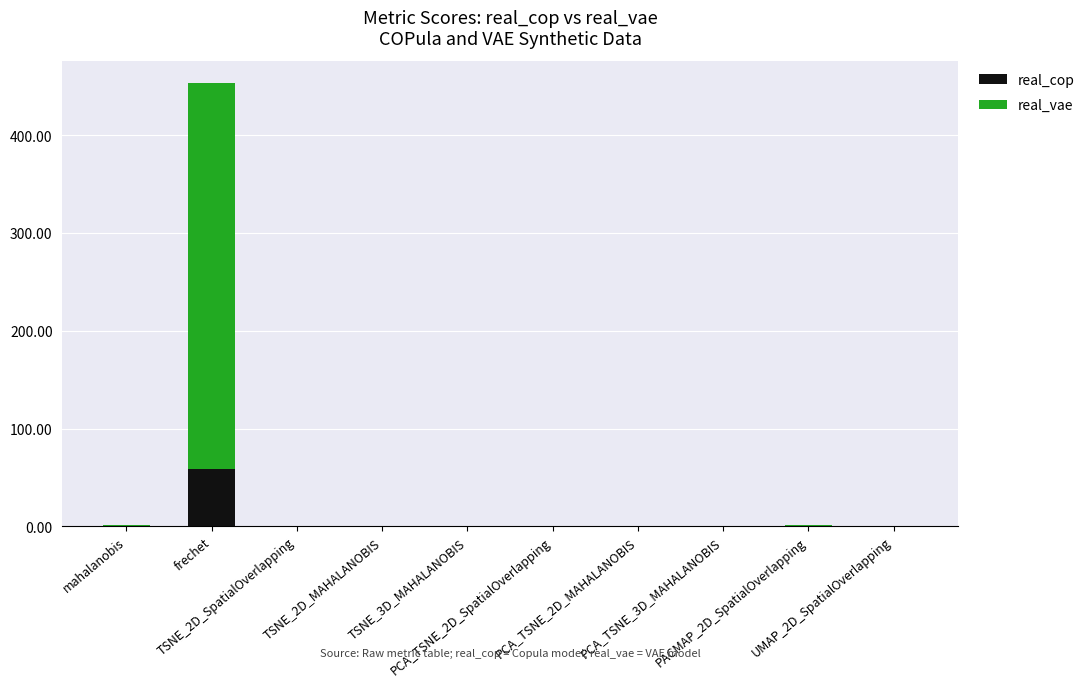

What is the approximate value of real_cop at PCA_TSNE_2D_SpatialOverlapping?

0.5